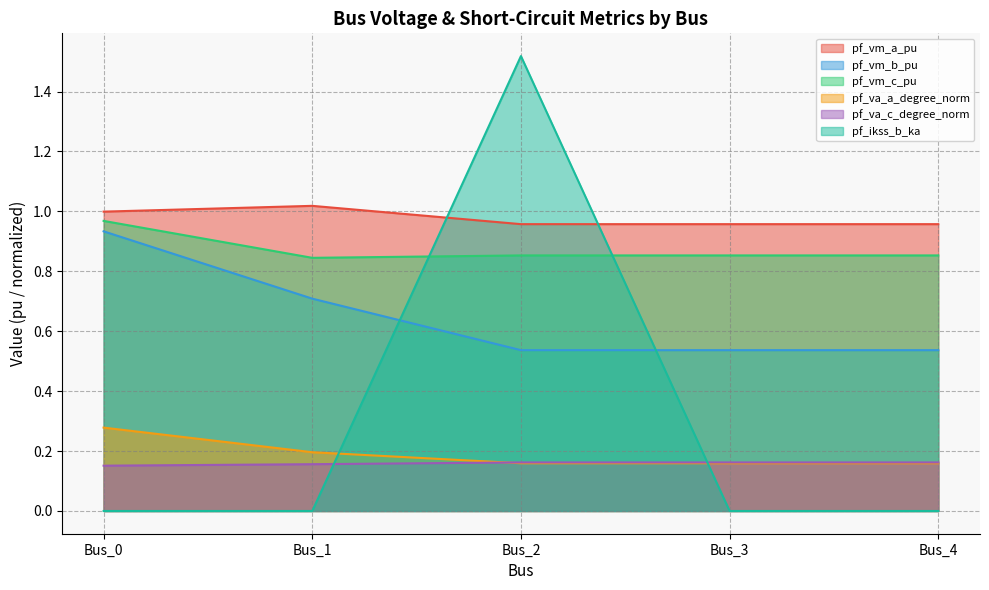

What is the minimum value for pf_vm_b_pu?

0.5